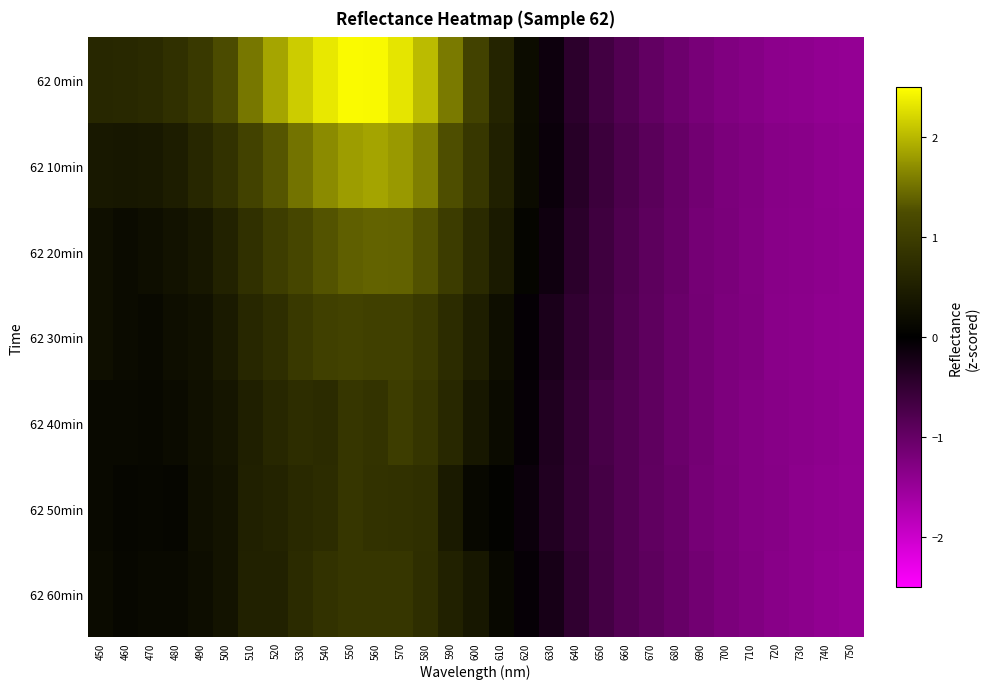

Which series has the widest spread of values?

62 0min